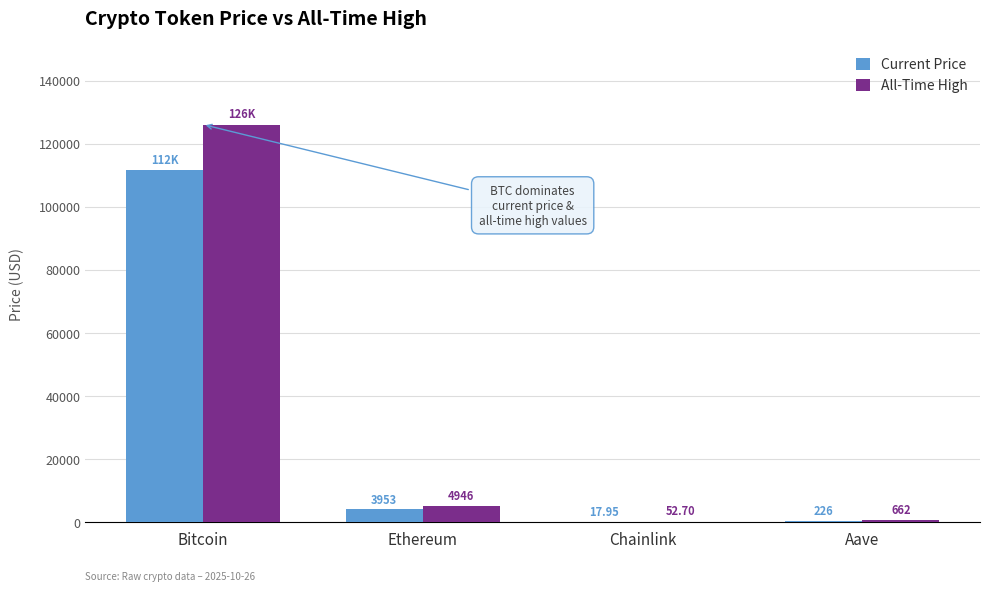

Which series has the widest spread of values?

All-Time High